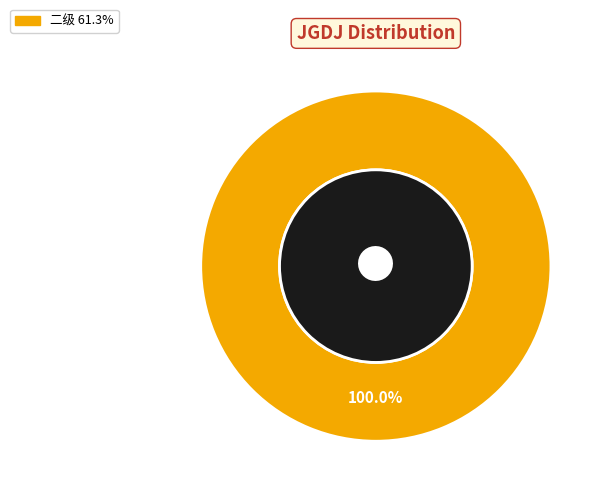

Does any single category account for the majority?

Yes